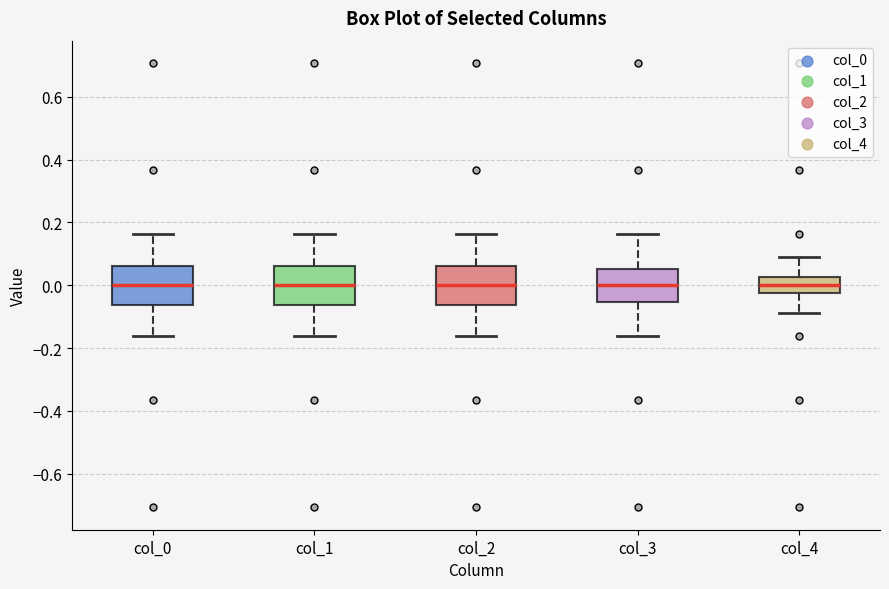

Reading left to right, transcribe this box plot: for each box, give where its median line is, the range the box spans, and where its two whiskers end, as read against the y-axis. The values are not printed on the chart, so give them approximately, as read against the axis.

col_0: median 0.00, box -0.06 to 0.06, whiskers -0.16 to 0.16
col_1: median 0.00, box -0.06 to 0.06, whiskers -0.16 to 0.16
col_2: median 0.00, box -0.06 to 0.06, whiskers -0.16 to 0.16
col_3: median 0.00, box -0.06 to 0.06, whiskers -0.16 to 0.16
col_4: median 0.00, box -0.02 to 0.02, whiskers -0.08 to 0.08